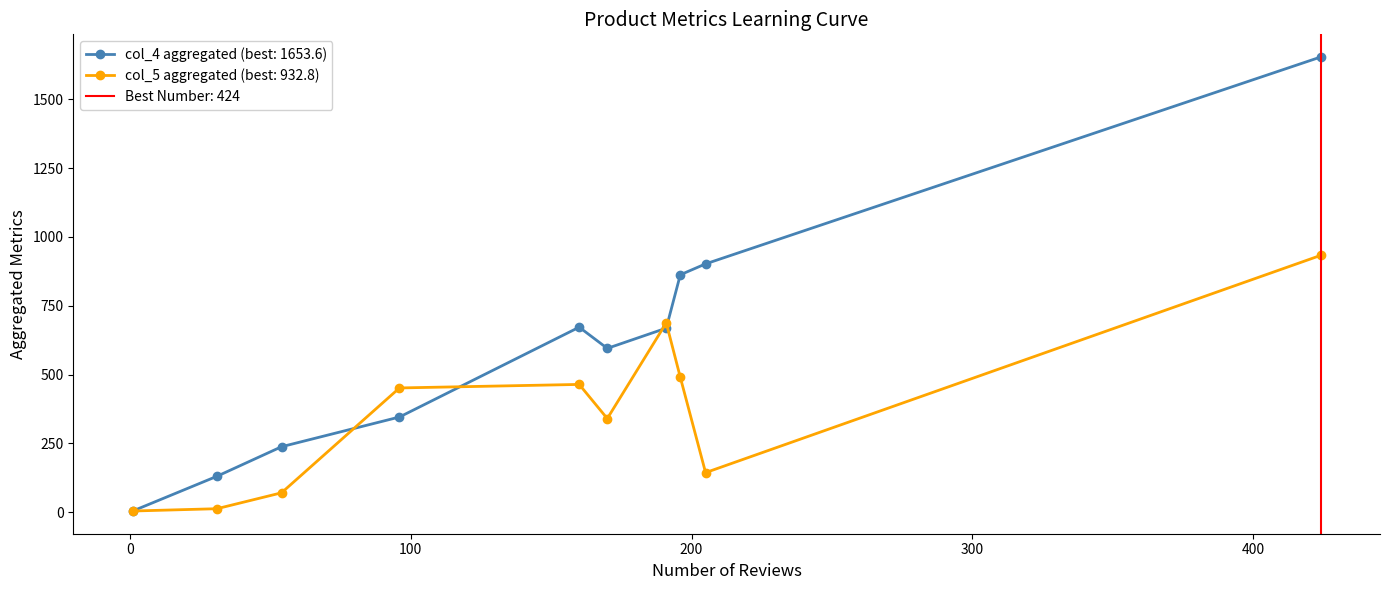

True or false: col_5 aggregated (best: 932.8) has more than 2 points higher than both neighbors.

False